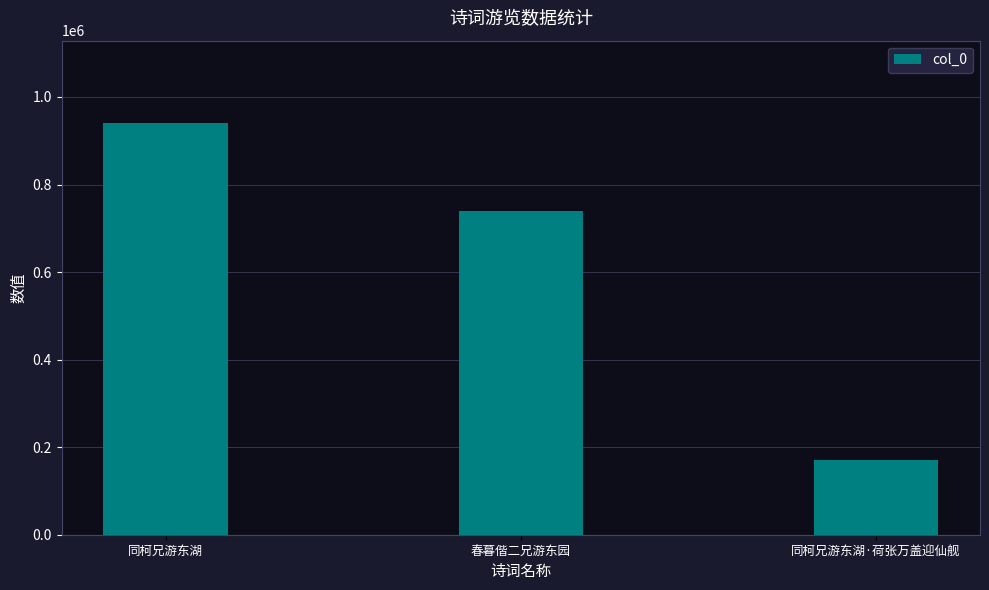

What is the label of the 3rd bar from the left?

同柯兄游东湖·荷张万盖迎仙舰